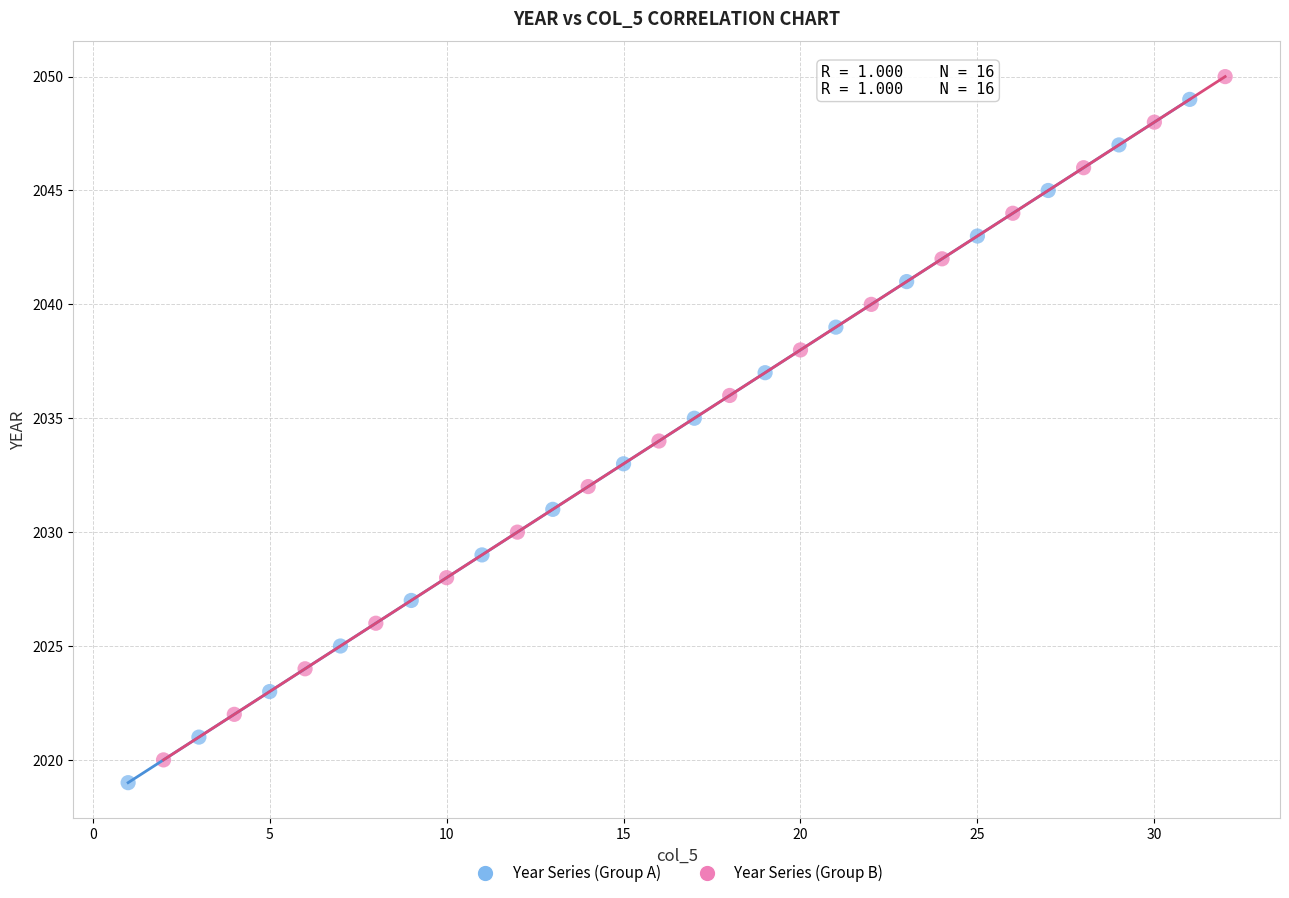

What are all the series names shown in the legend?

Year Series (Group A), Year Series (Group B)